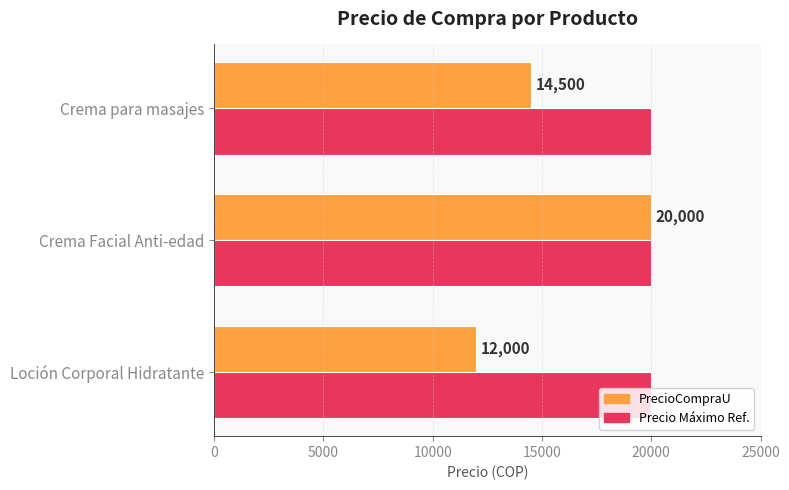

What are all the series names shown in the legend?

PrecioCompraU, Precio Máximo Ref.